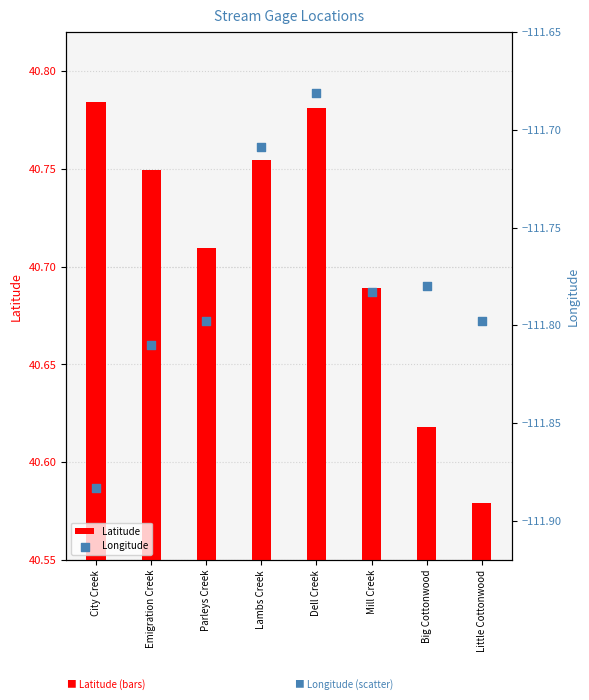

At which category is the sum across all series the highest?

Dell Creek